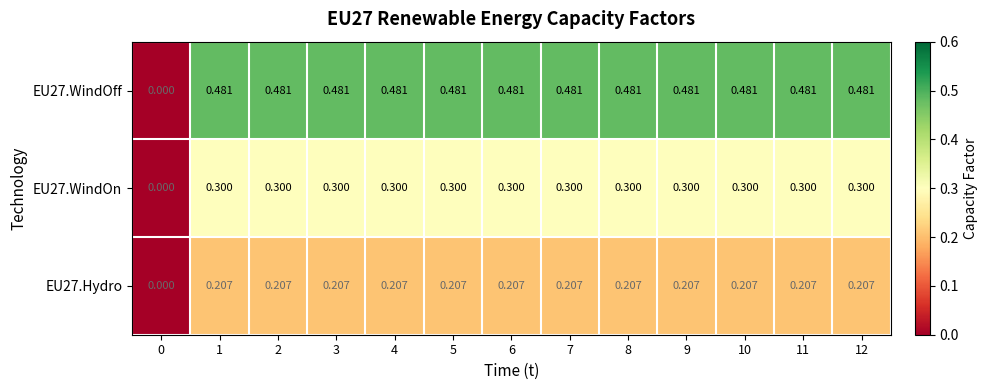

Rank the series by their average value, from highest to lowest.

EU27.WindOff, EU27.WindOn, EU27.Hydro